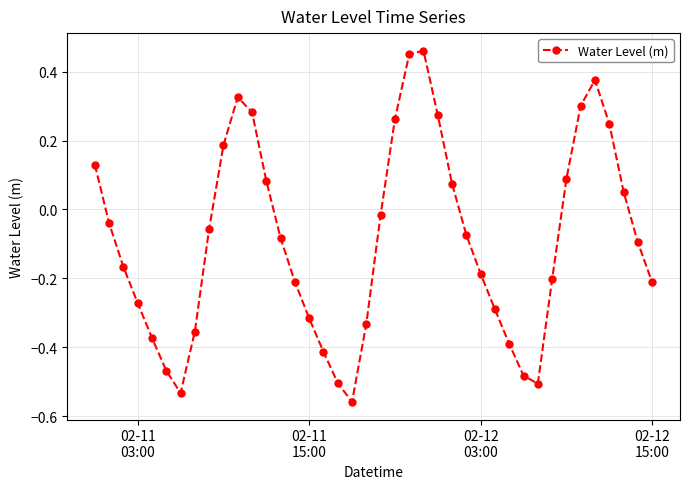

What is the sum of all values?

-3.5